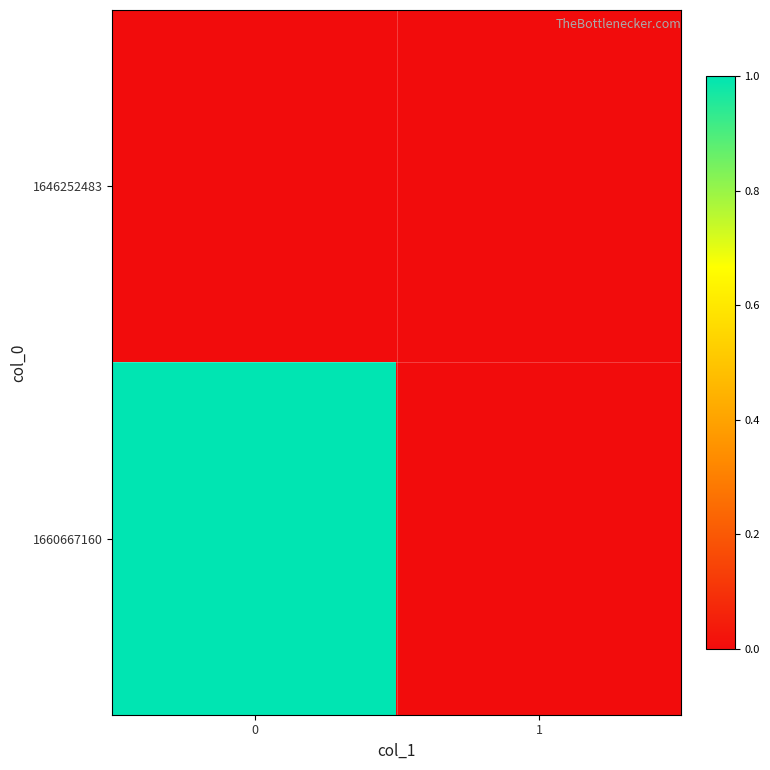

Which series has the widest spread of values?

1660667160